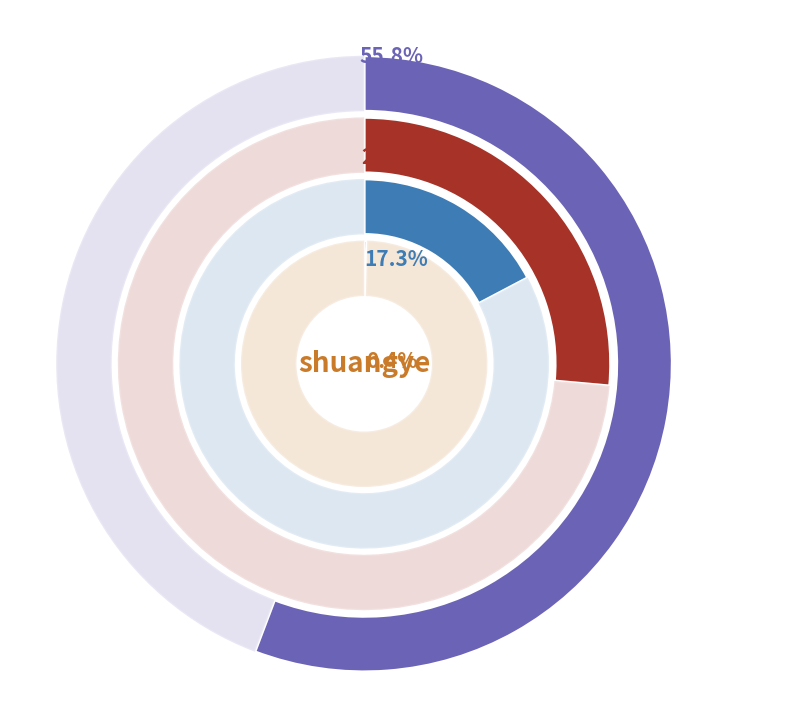

What is the ratio of the value at chou-feng-hui-cai to the value at liu-maggie-73-44?

44.2